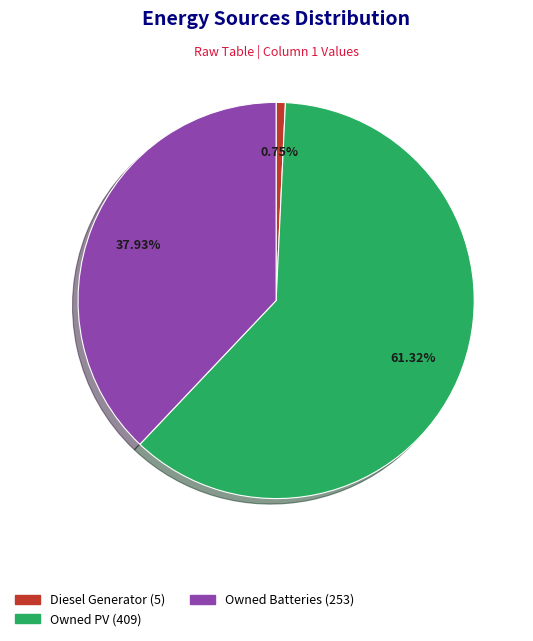

Rank the categories by value from lowest to highest.

Diesel Generator, Owned Batteries, Owned PV